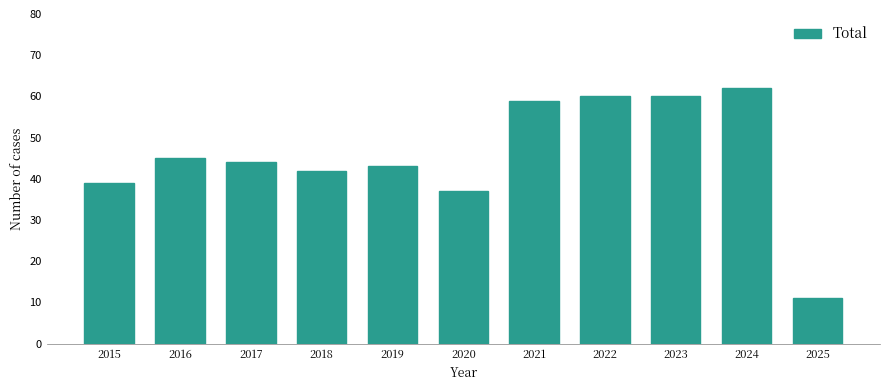

Reading left to right, extract all data points from this chart.

2015=39	2016=45	2017=44	2018=42	2019=43	2020=37	2021=59	2022=60	2023=60	2024=62	2025=11